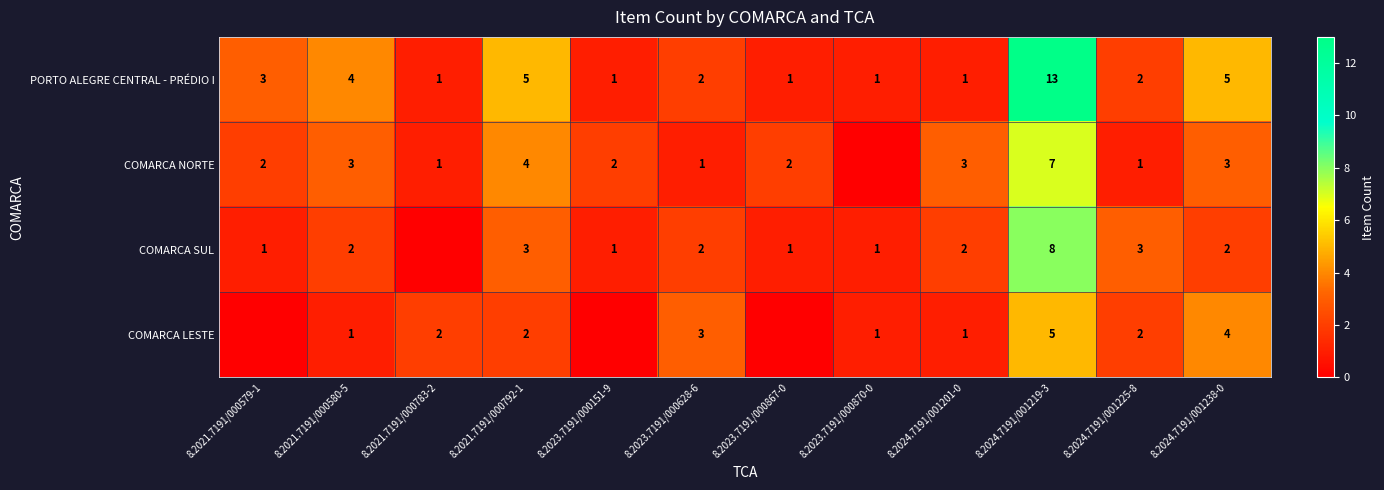

At 8.2021.7191/000792-1, list the series in order from smallest to largest.

COMARCA LESTE, COMARCA SUL, COMARCA NORTE, PORTO ALEGRE CENTRAL - PRÉDIO I